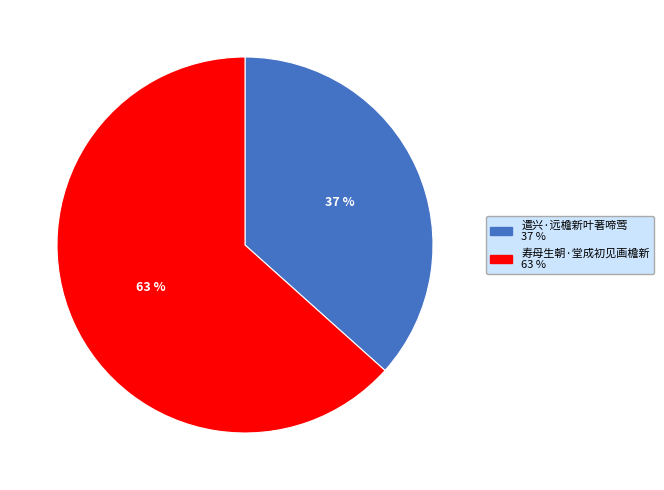

To the nearest percent, what portion does 寿母生朝·堂成初见画檐新 represent?

63%